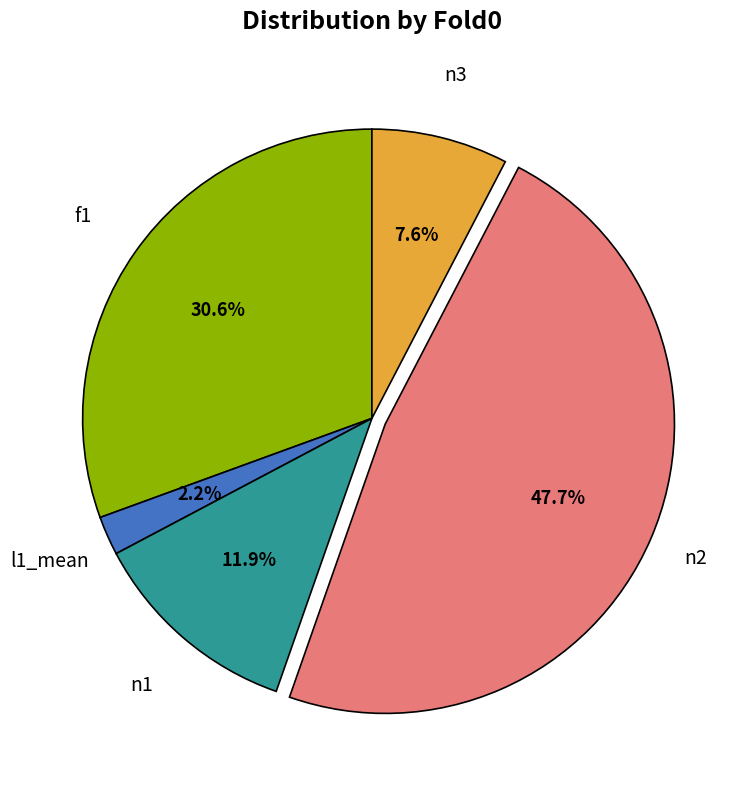

What is the largest slice in the pie chart?

n2